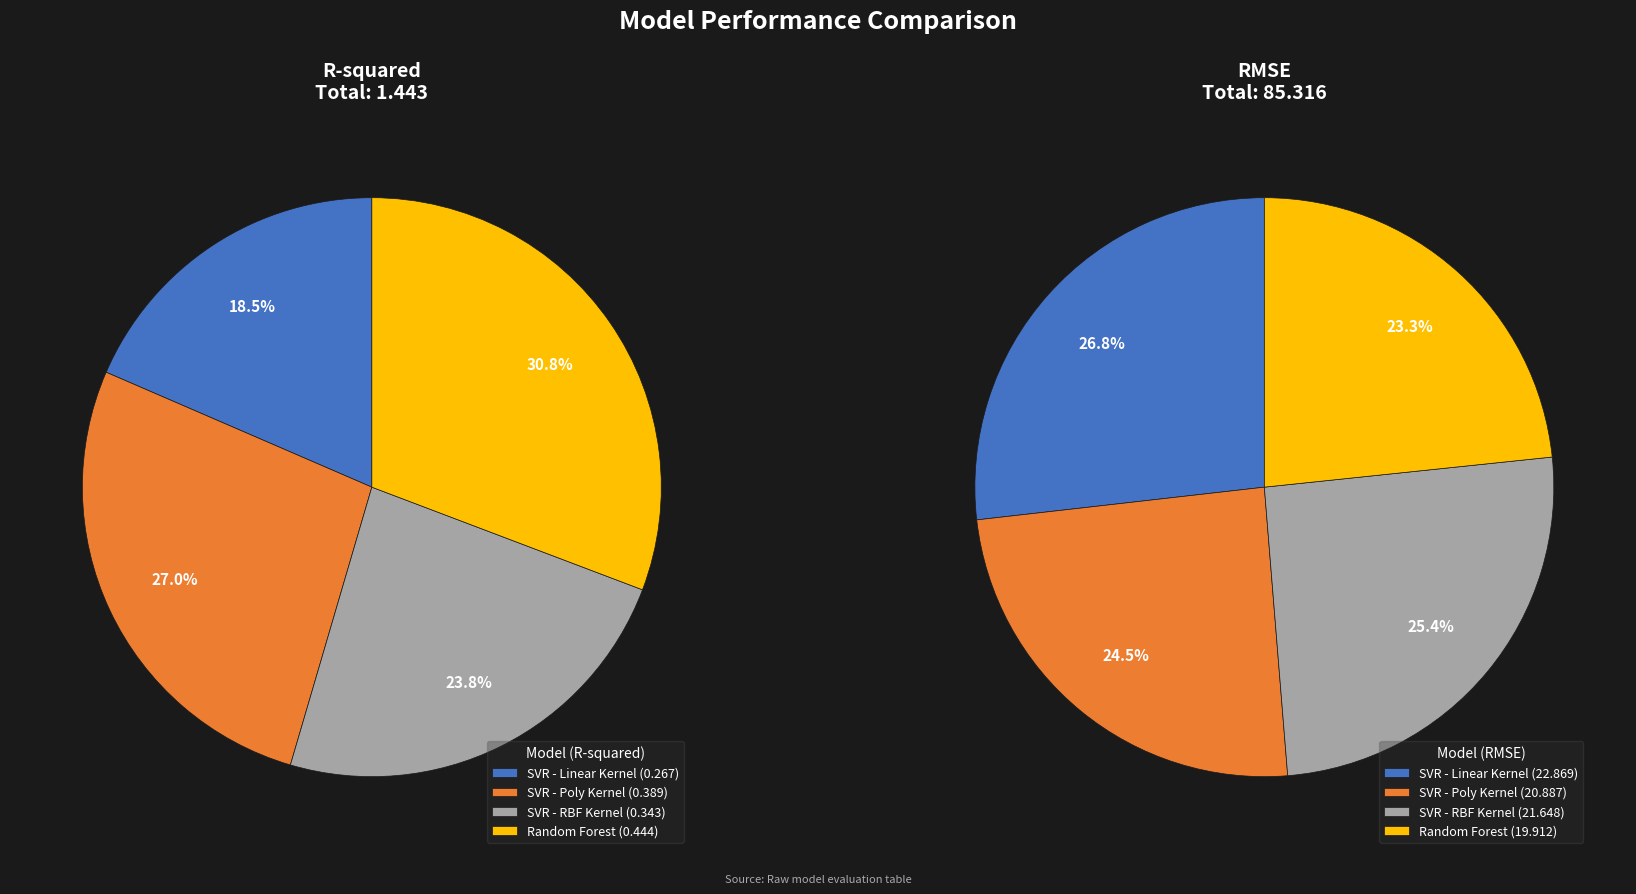

To the nearest percent, what is the difference between the SVR - Poly Kernel and SVR - RBF Kernel slice percentages?

3%